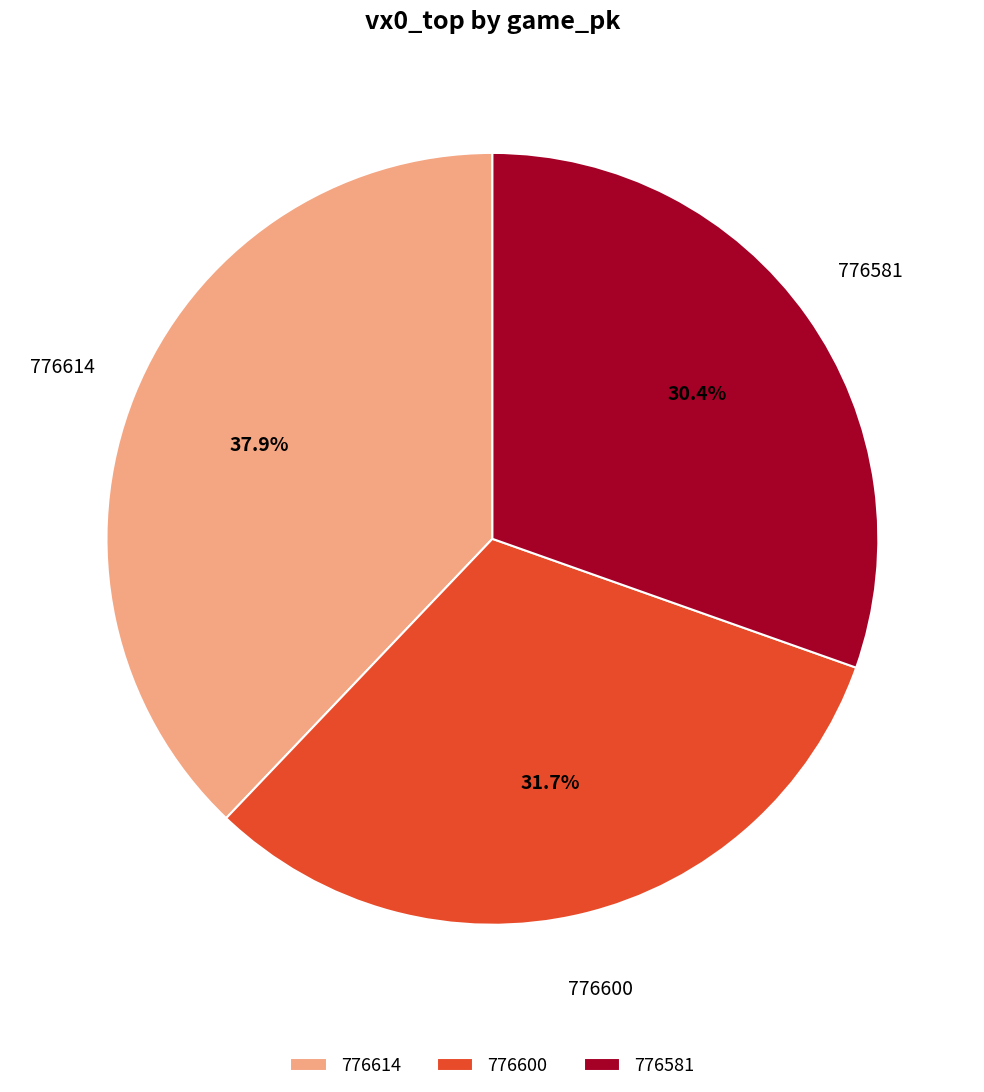

How much of the chart is everything except 776614?

62.1%